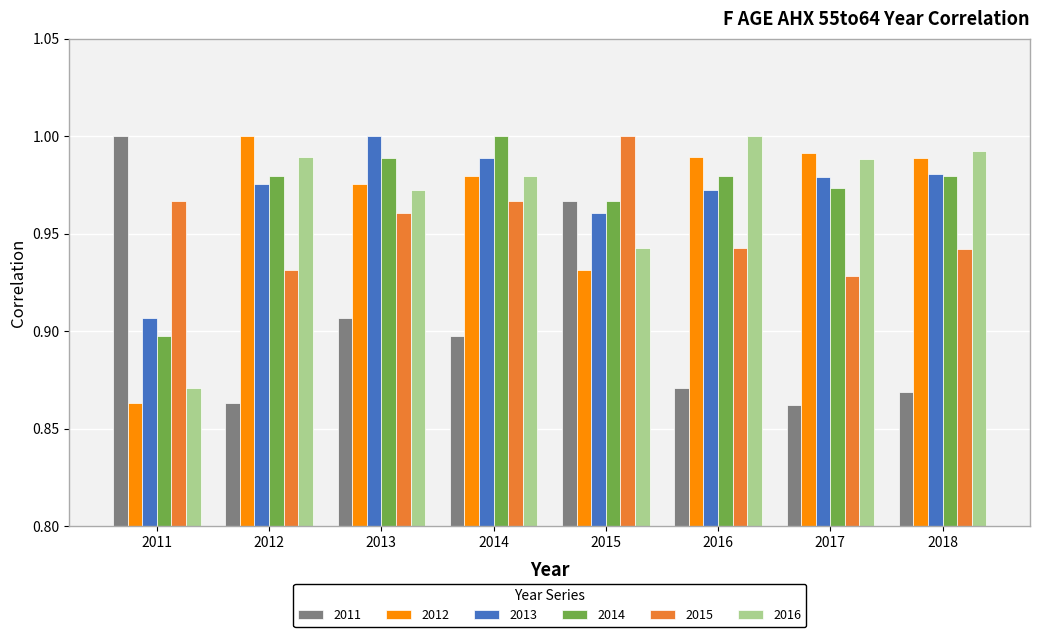

The value of 2013 at 2017 is 1.0. True or false?

True